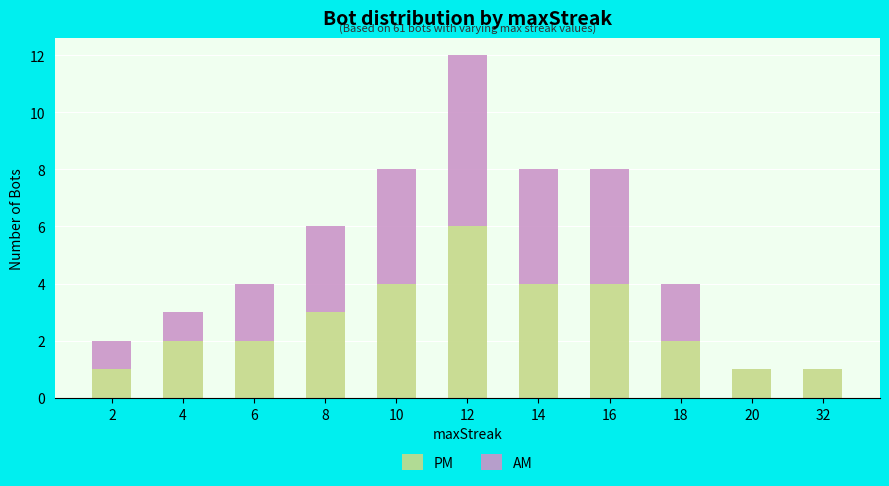

The value of PM at 2 is 1. True or false?

True